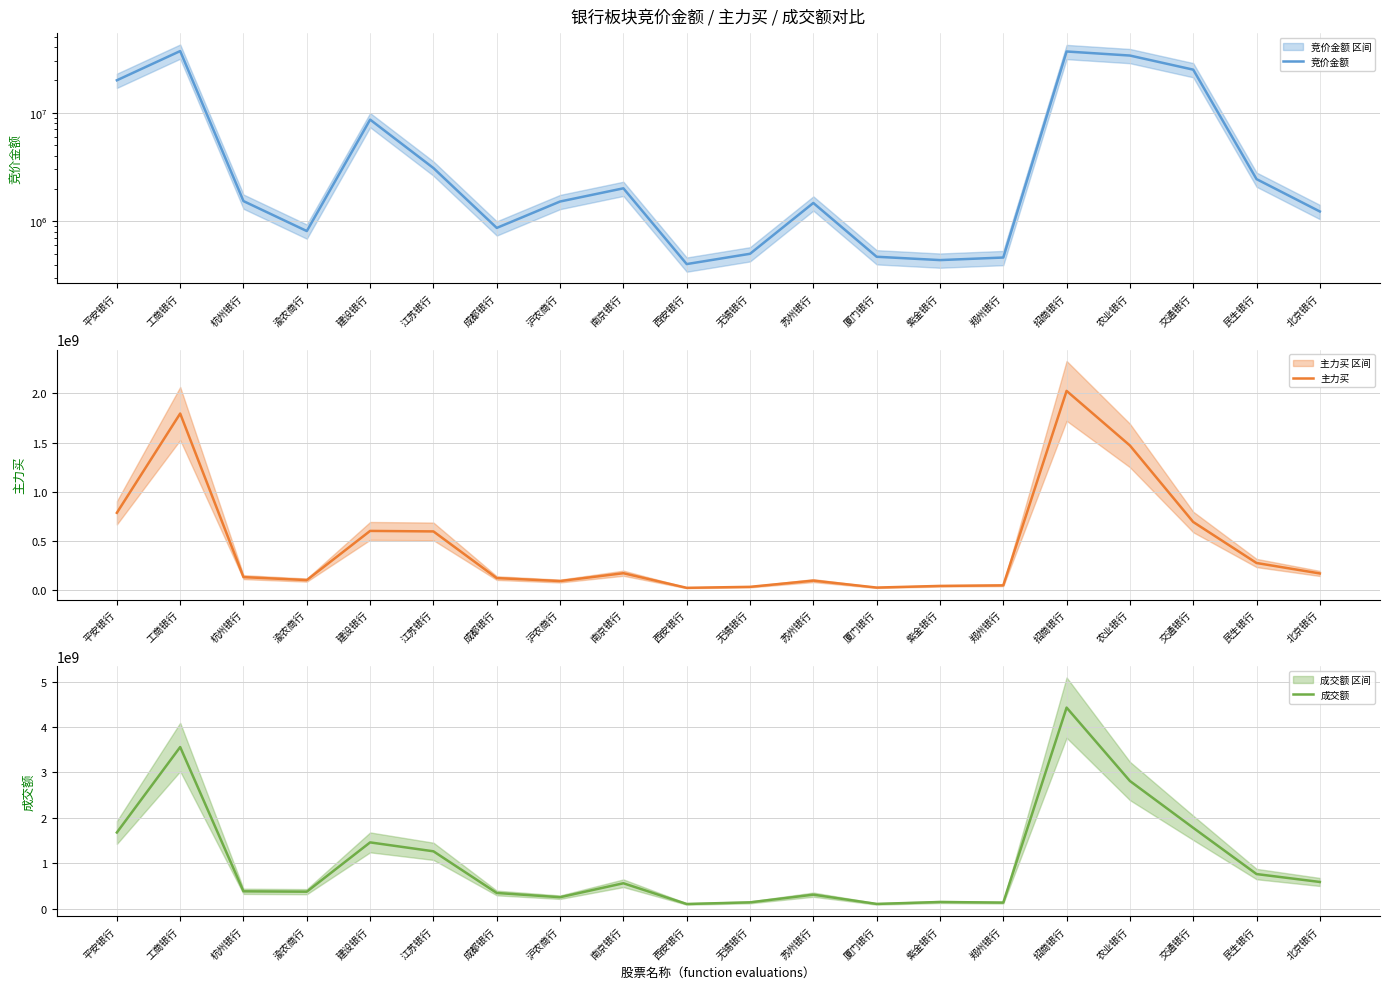

The 成交额 series shows 375896083 at 渝农商行. True or false?

True